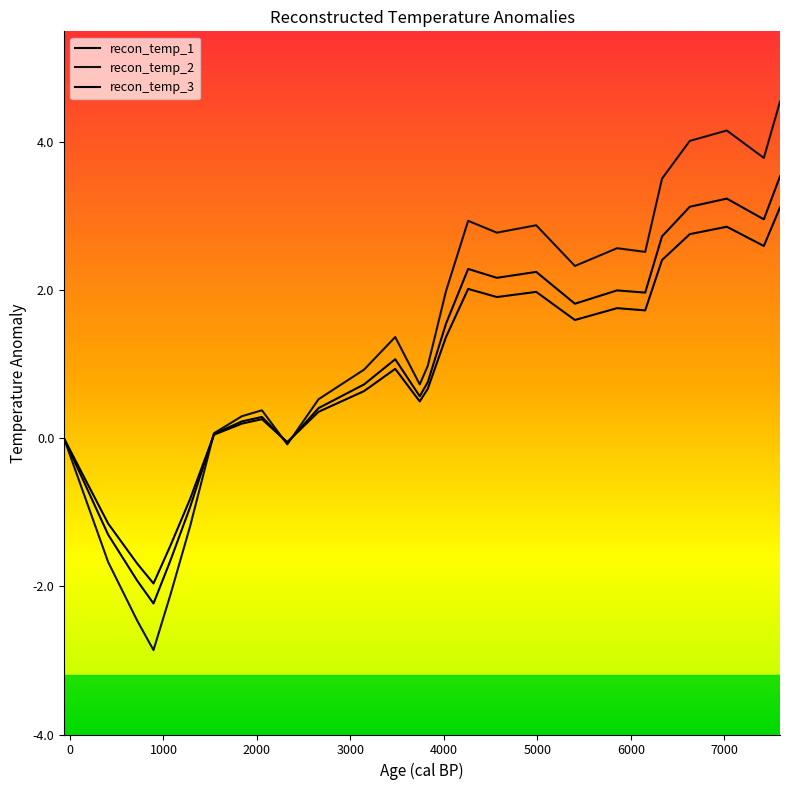

Which series ends up on top after the final intersection of recon_temp_3 and recon_temp_1?

recon_temp_3